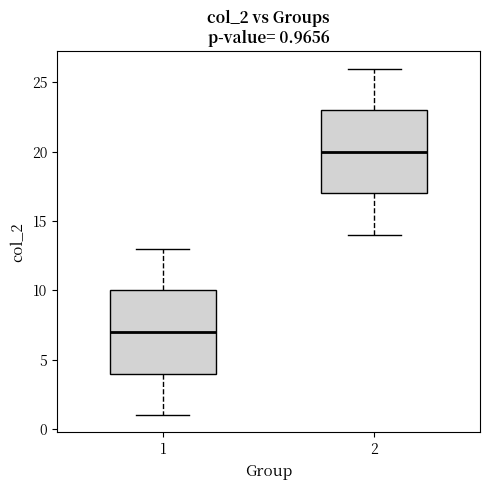

Which box's median line is the lowest?

1